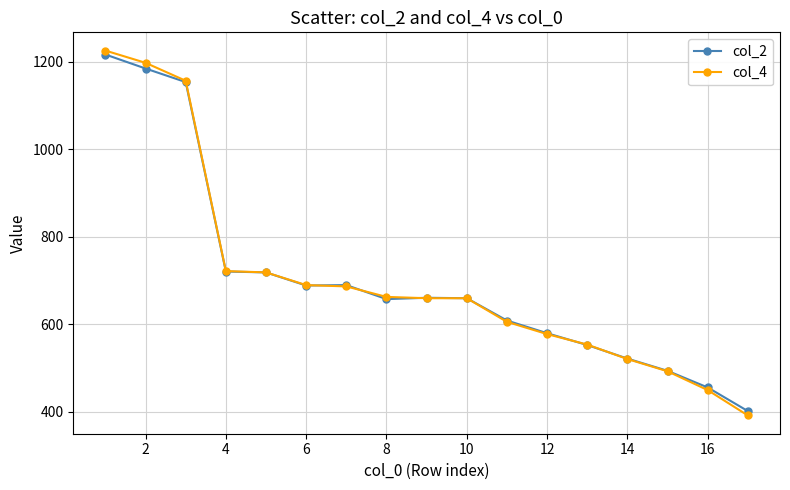

What is the smallest value displayed?

392